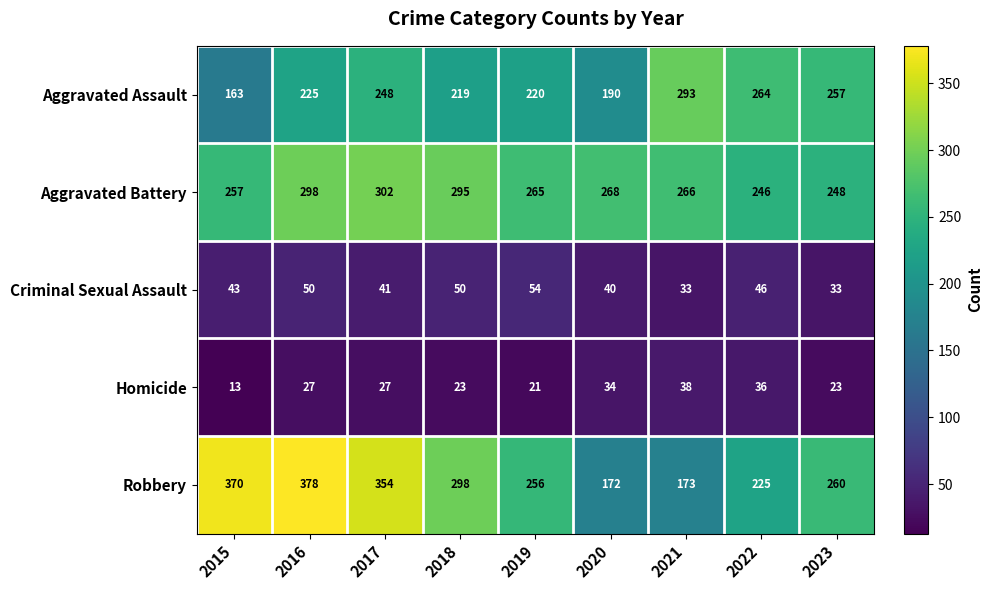

Count the number of data series in this chart.

5